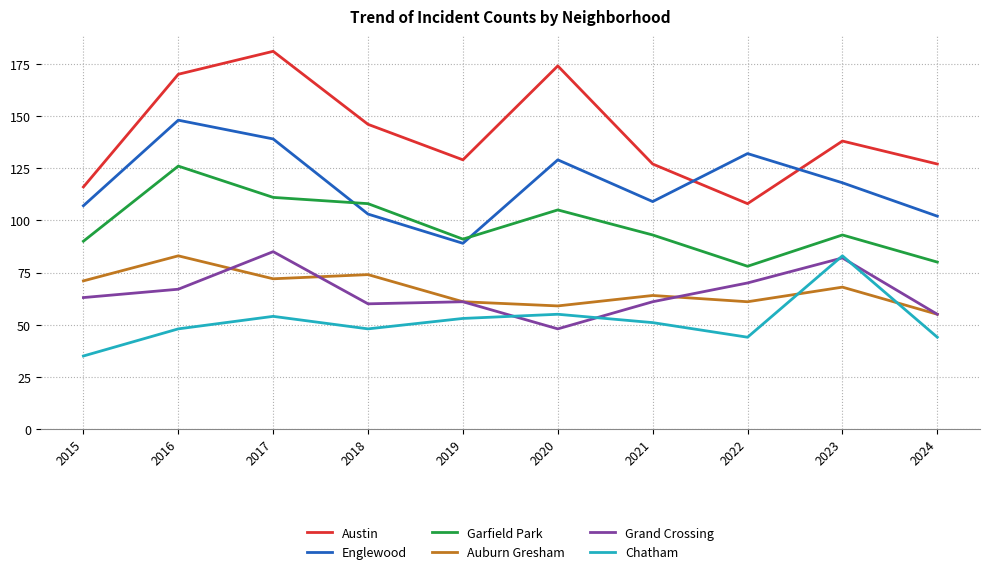

At which label does Austin reach its minimum?

2022